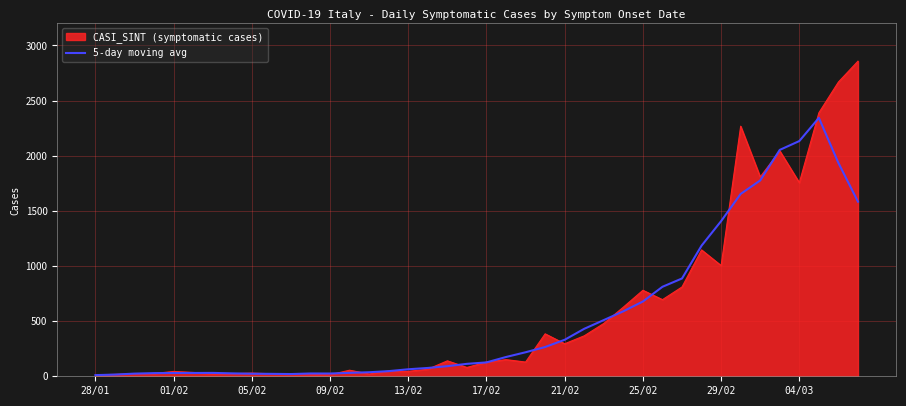

What is the maximum value shown in the chart?

2858.0